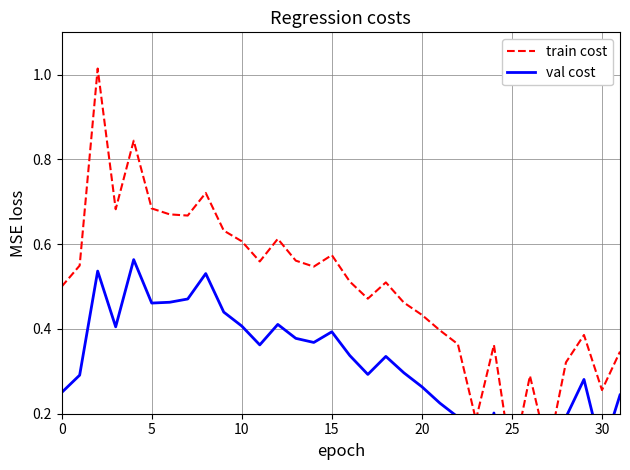

List the series in order of their overall mean, lowest first.

val cost, train cost